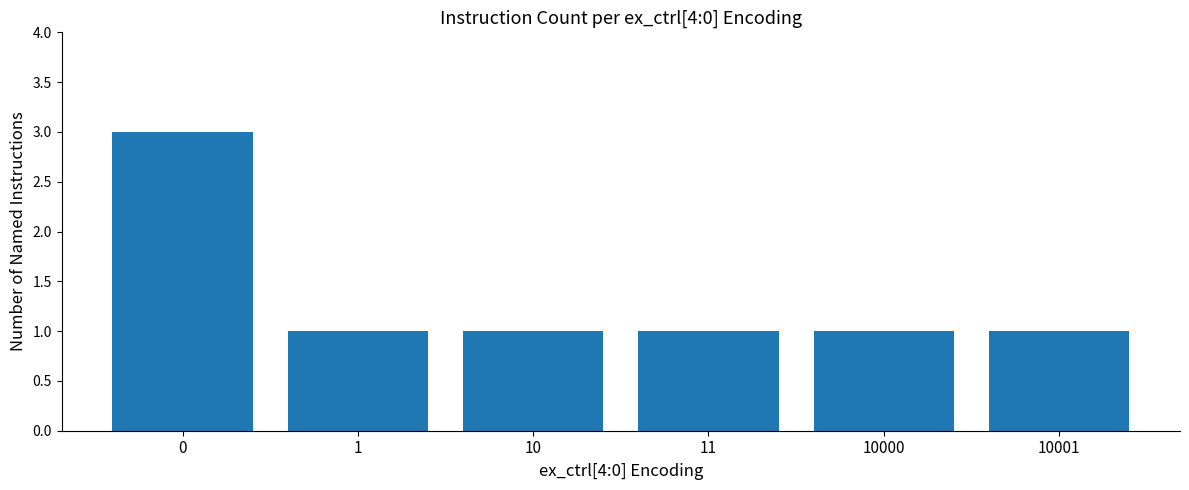

What is the value of the 4th bar from the left?

1